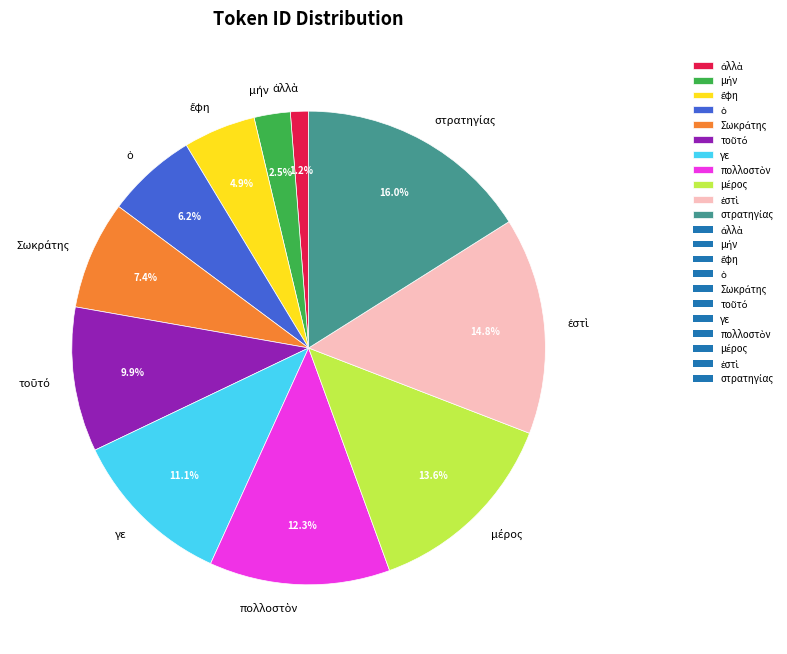

Count the number of slices in the pie.

11